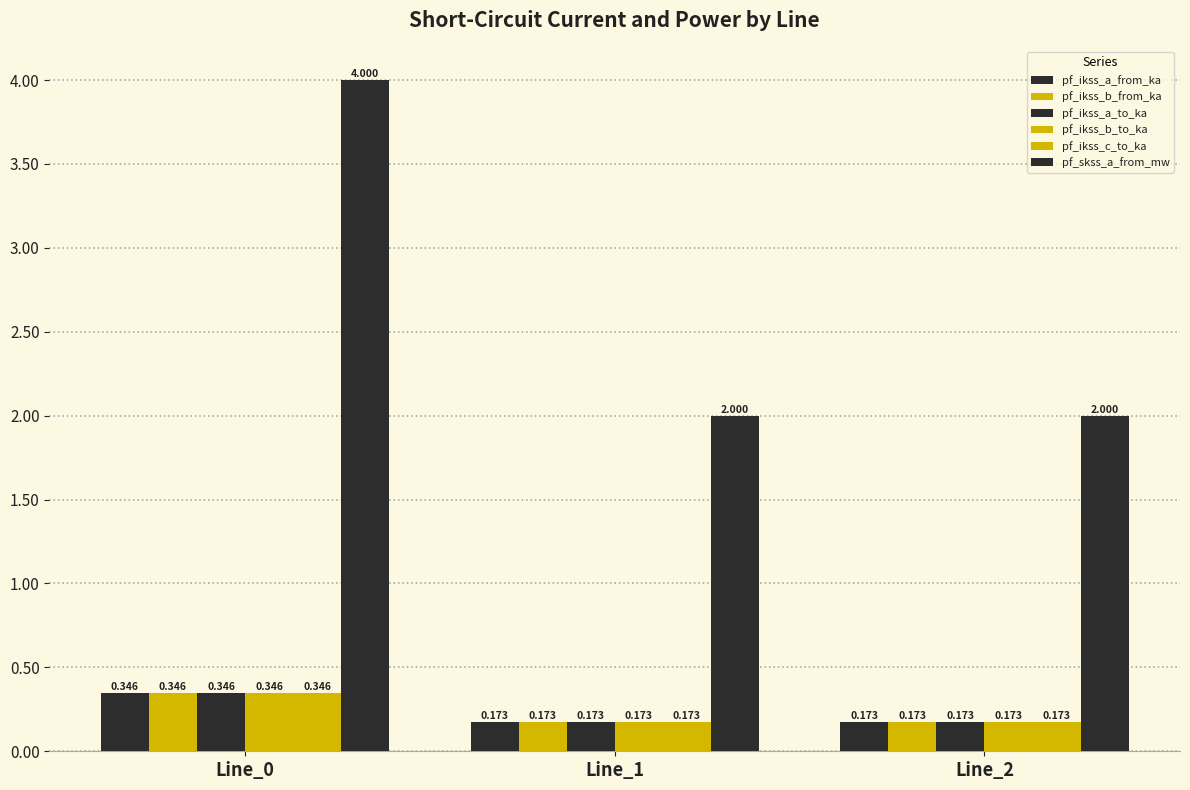

What is the value of the pf_ikss_a_to_ka bar at the 3rd from the left?

0.2